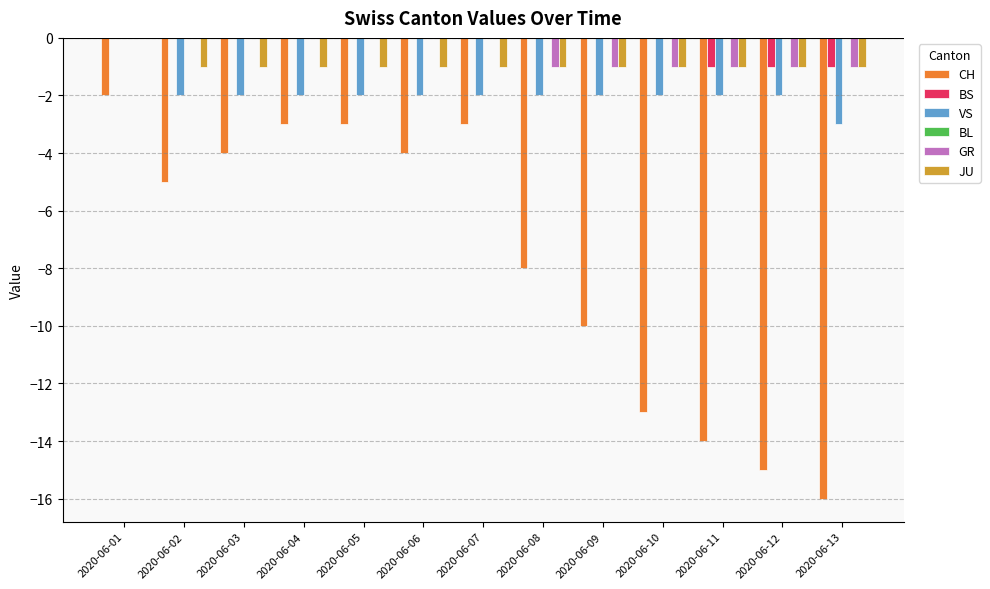

Which series changed the most between 2020-06-05 and 2020-06-13?

CH